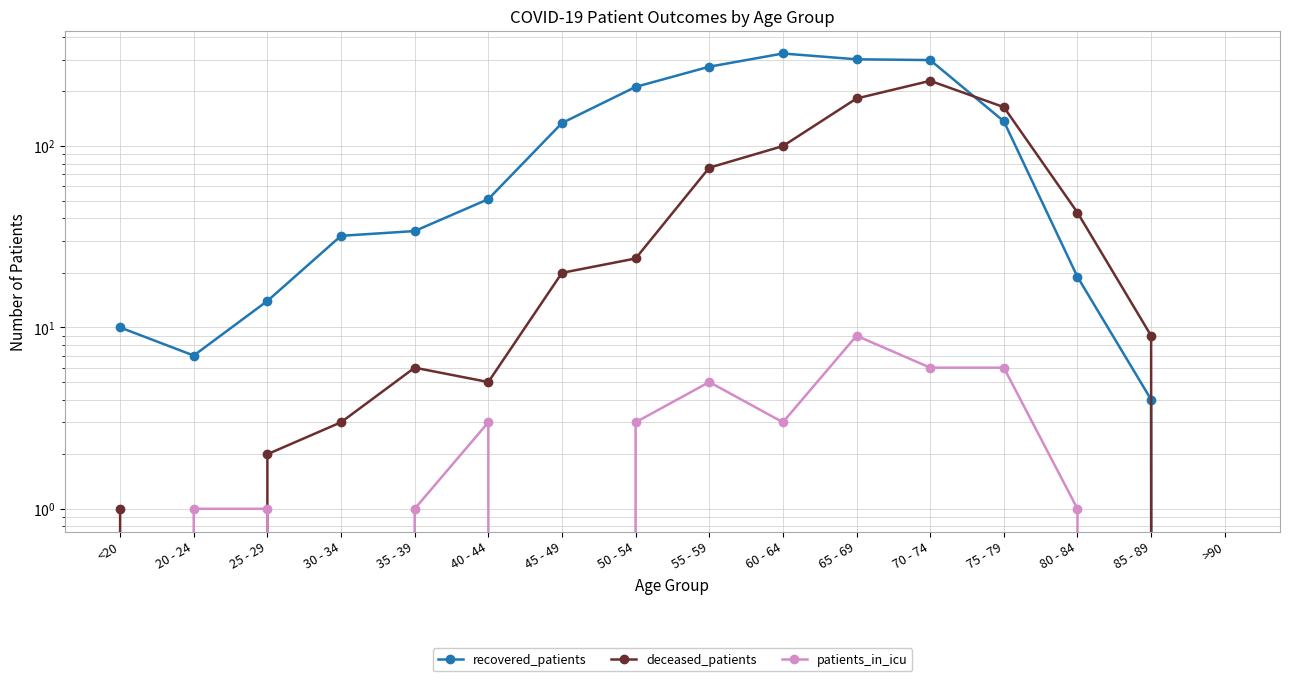

How many lines are shown in the chart?

3